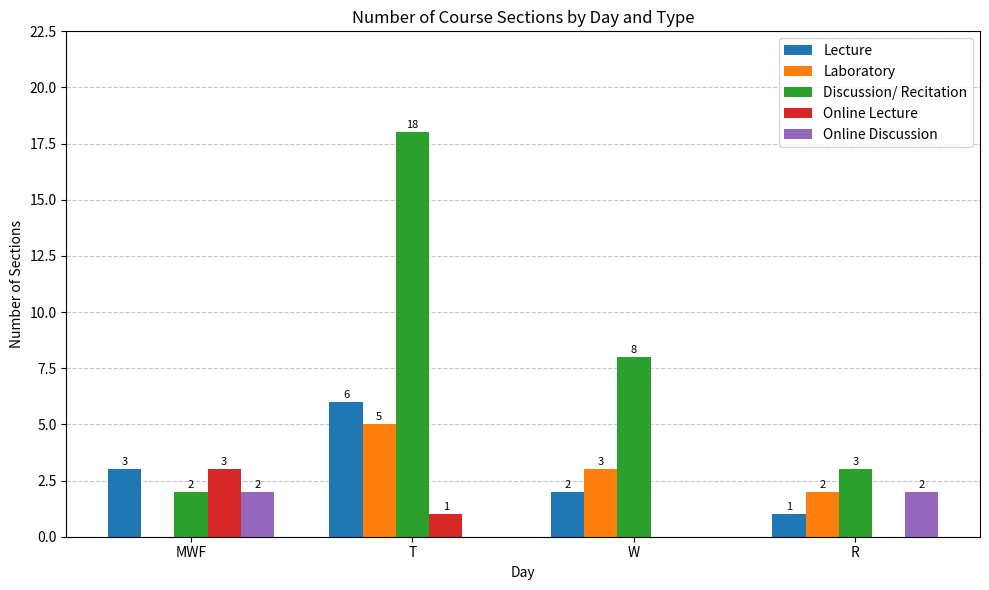

How many groups of bars are there?

4